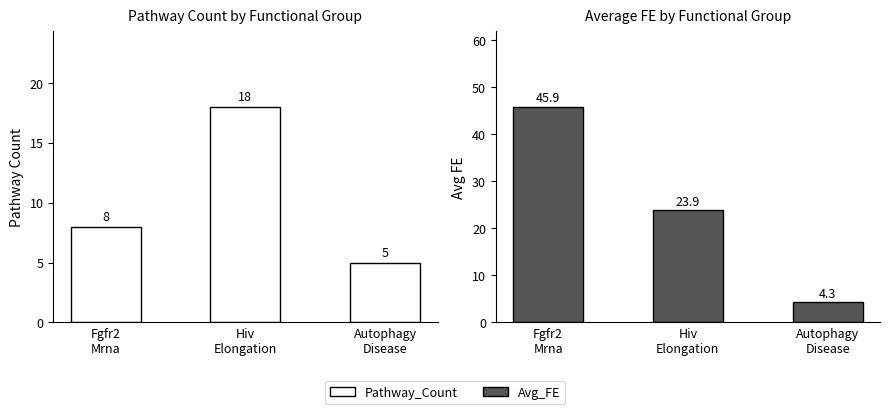

Which series has the largest total across all categories?

Avg_FE